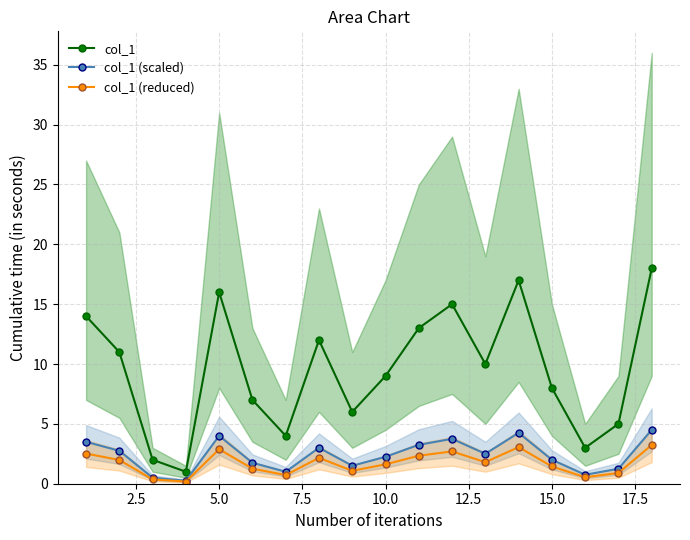

What is the minimum value shown in the chart?

0.2